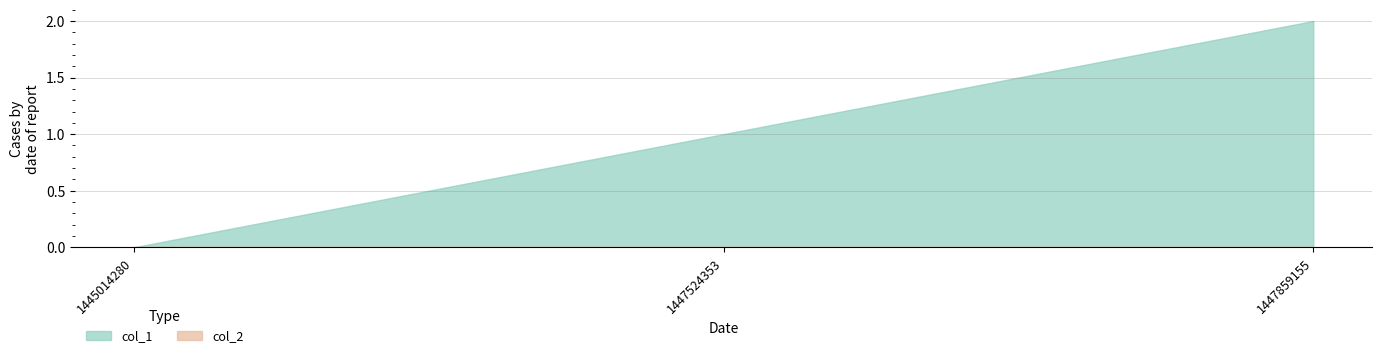

The chart shows a value of 1 at 1447524353. True or false?

True